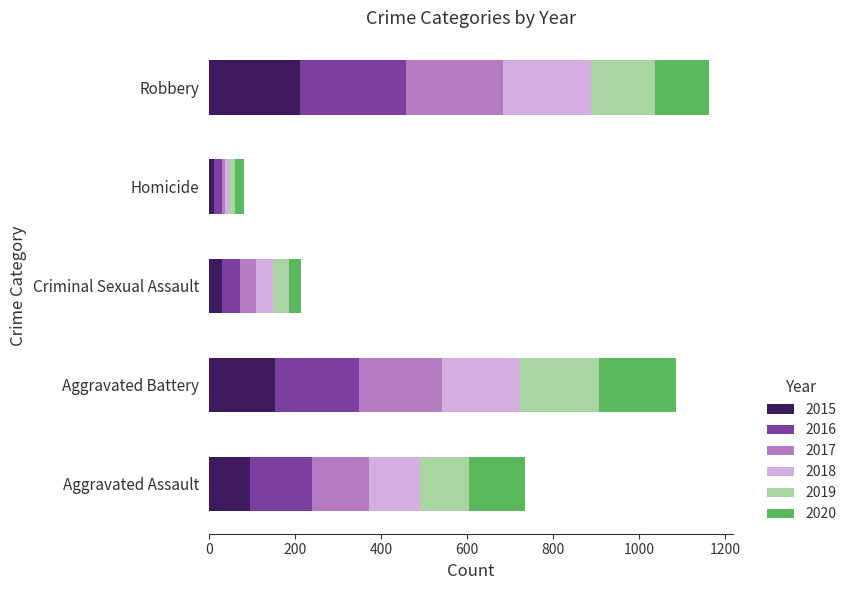

What is the highest value of the 2015 series?

212